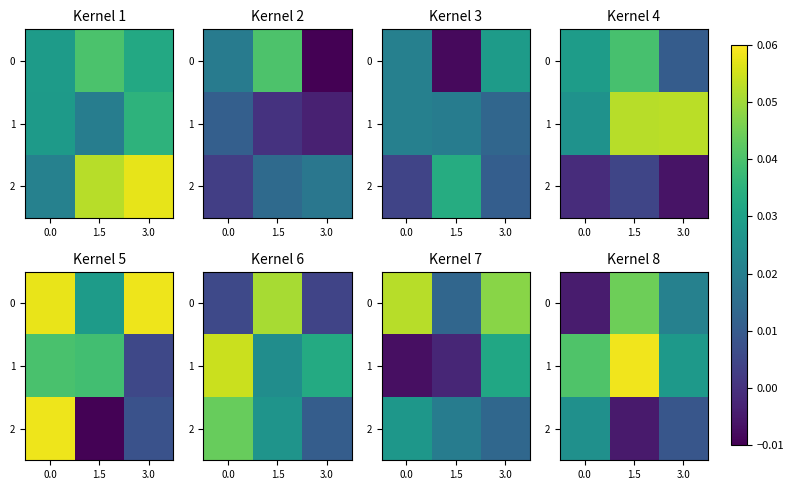

Is the value of 2 at 1.5 greater than the value of 0 at 1.5?

No